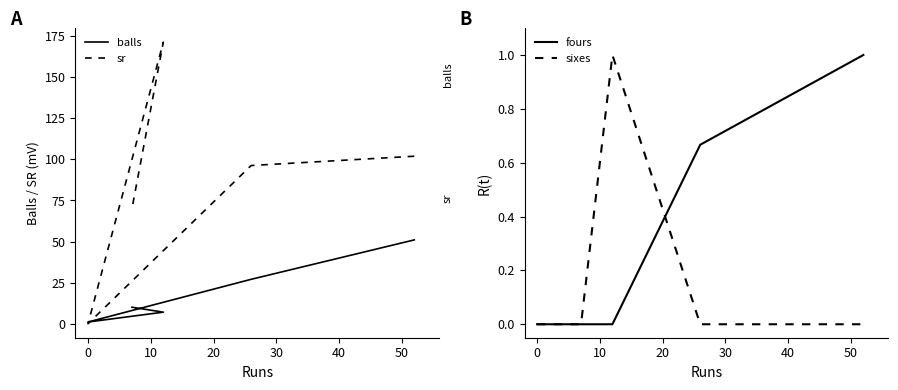

What is the average value of the balls series?

19.2